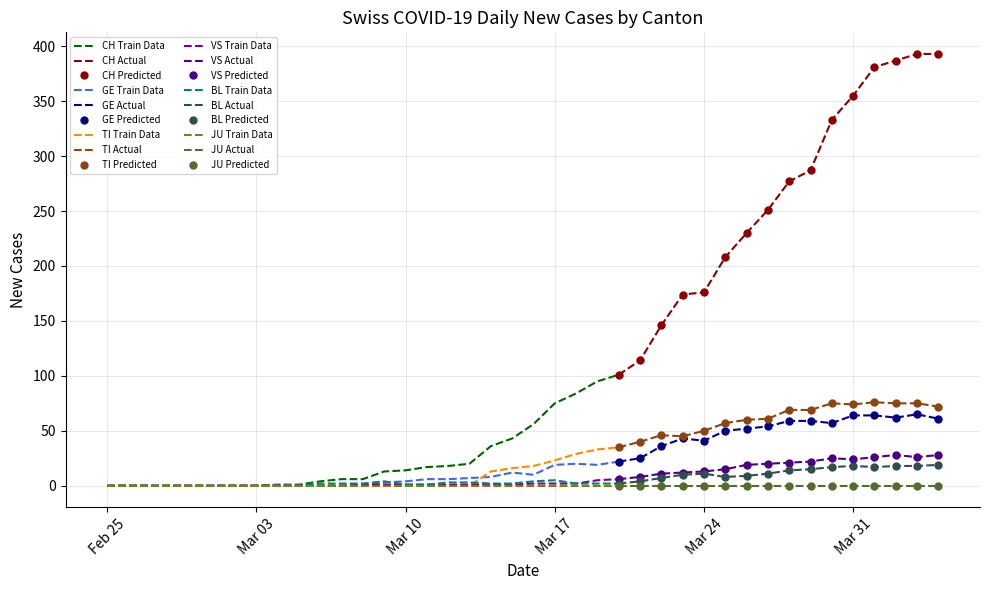

Which series has the largest total across all categories?

CH